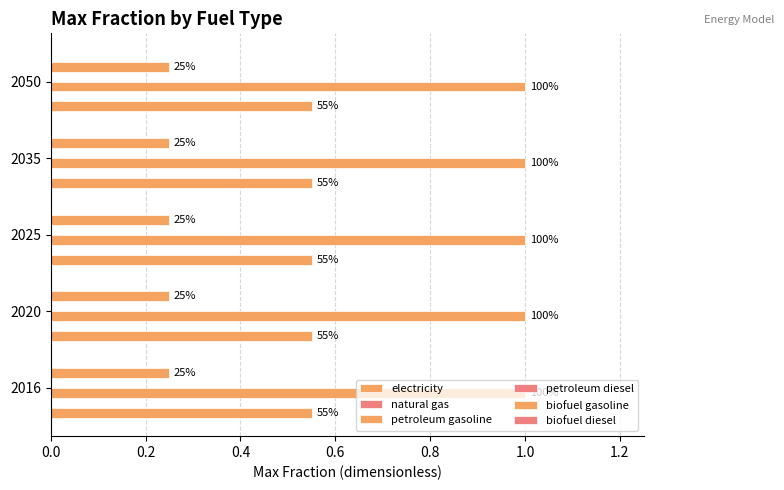

Which series has the largest range (max minus min)?

electricity